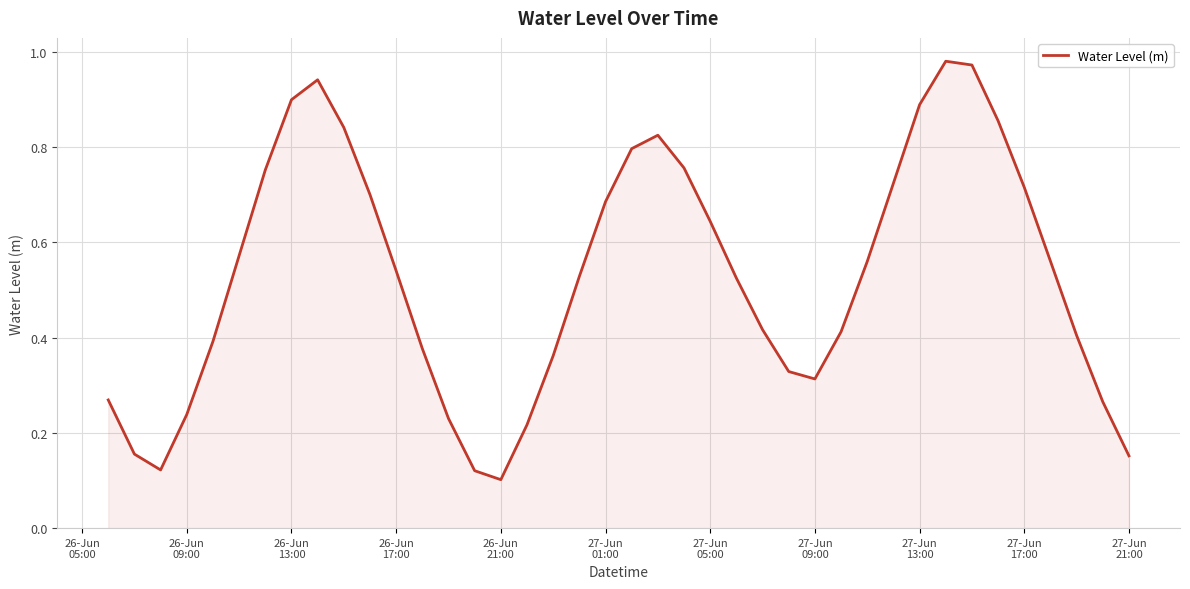

True or false: the data has more than 2 interior local peaks.

True